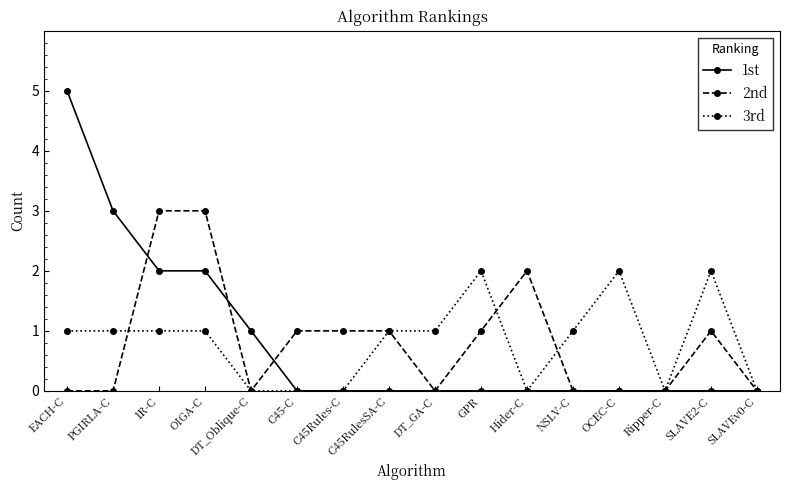

How many lines are shown in the chart?

3